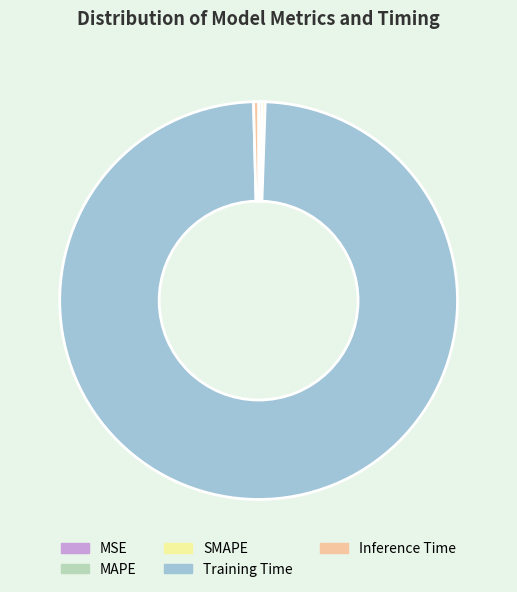

True or false: Inference Time accounts for 0% of the total.

True